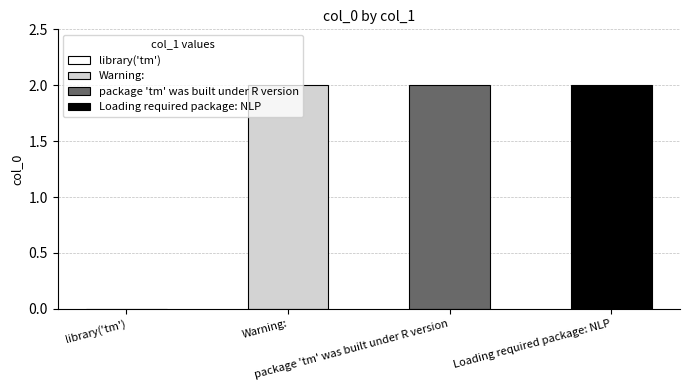

Reading left to right, what are all the values shown in this chart?

0	2	2	2